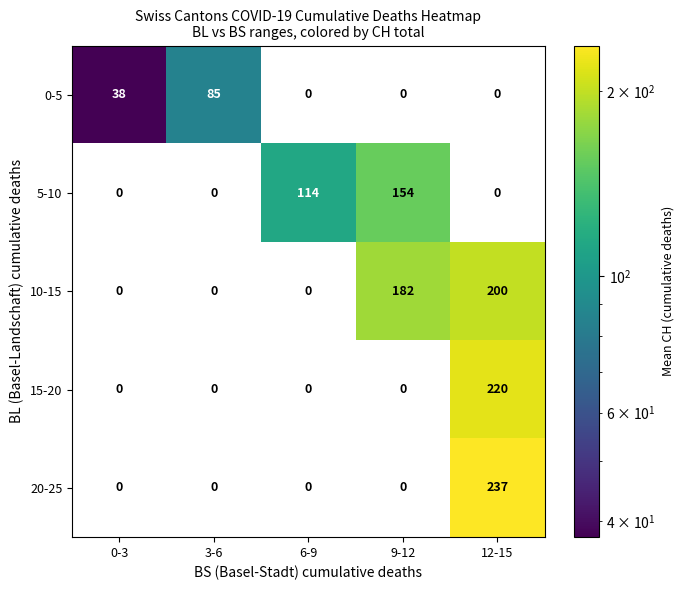

List the series in order of their peak value, highest first.

20-25, 15-20, 10-15, 5-10, 0-5